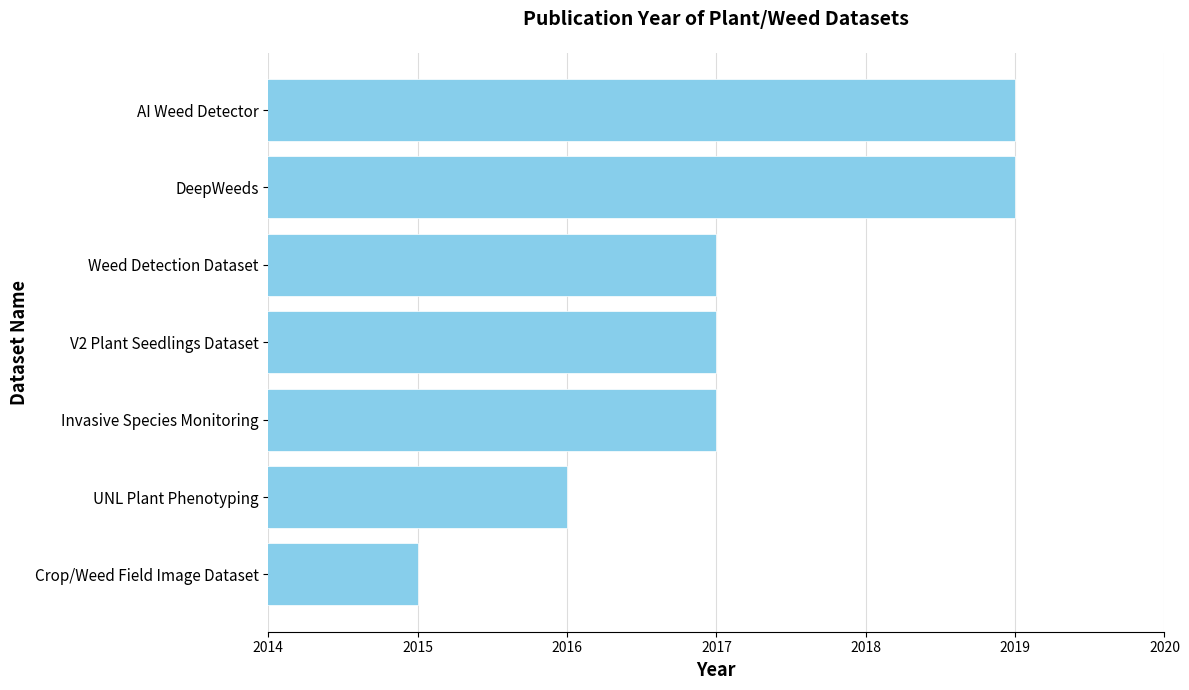

What value does the data have at AI Weed Detector?

2019